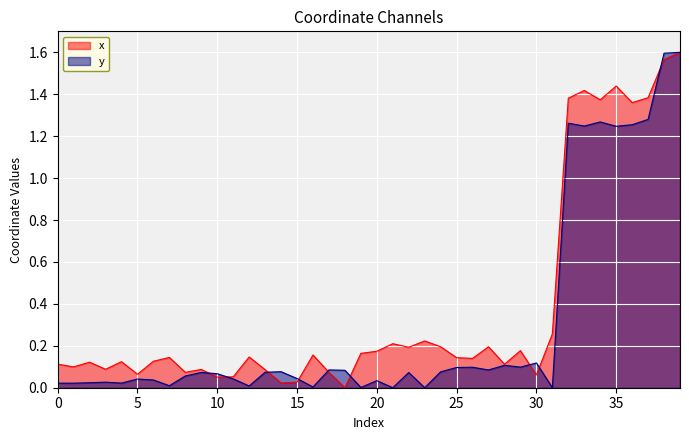

At 2, list the series in order from largest to smallest.

x, y